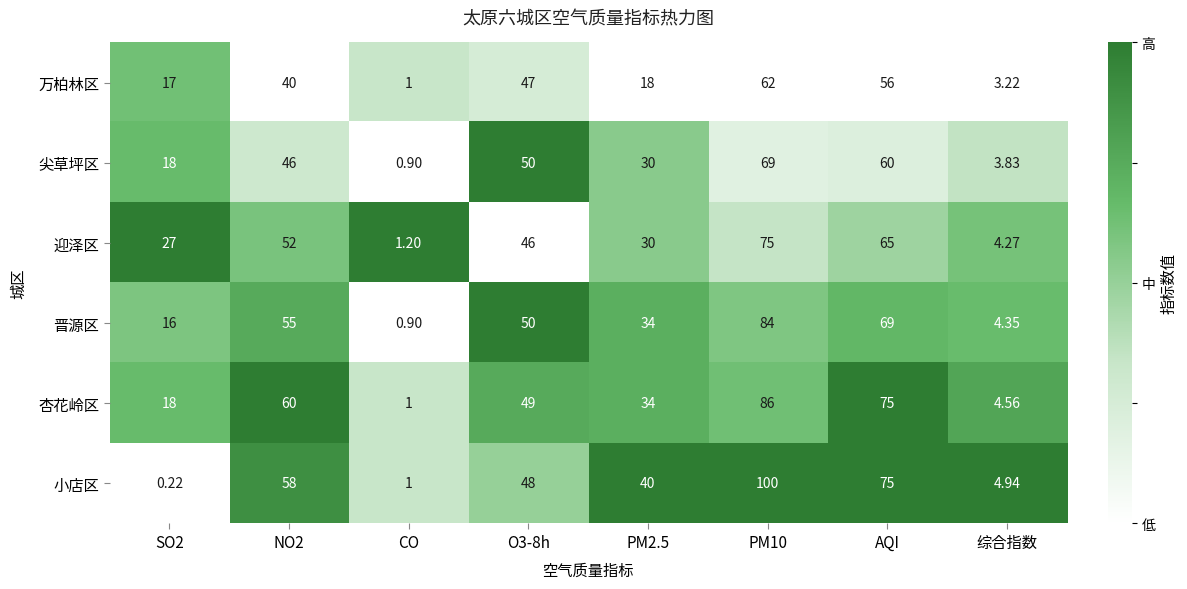

Which series has the largest range (max minus min)?

小店区